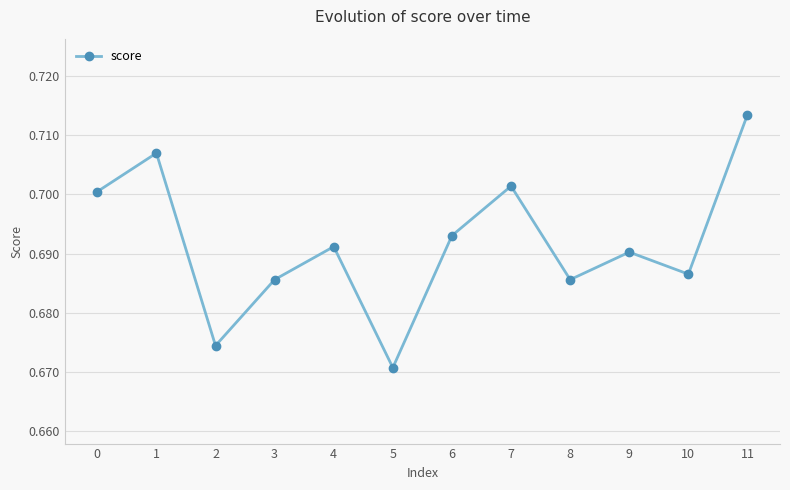

How many points are lower than both their immediate neighbors (excluding endpoints)?

4